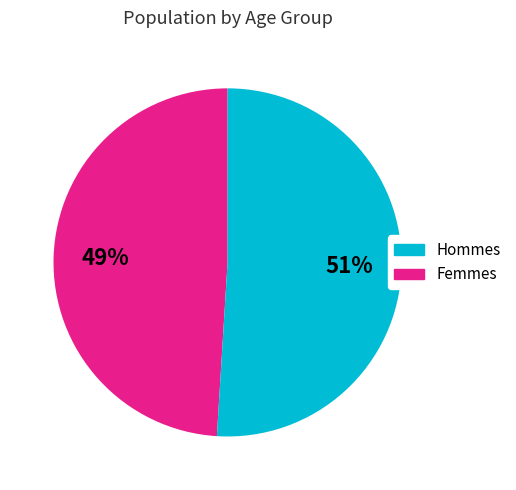

To the nearest percent, what is the average slice percentage?

50%